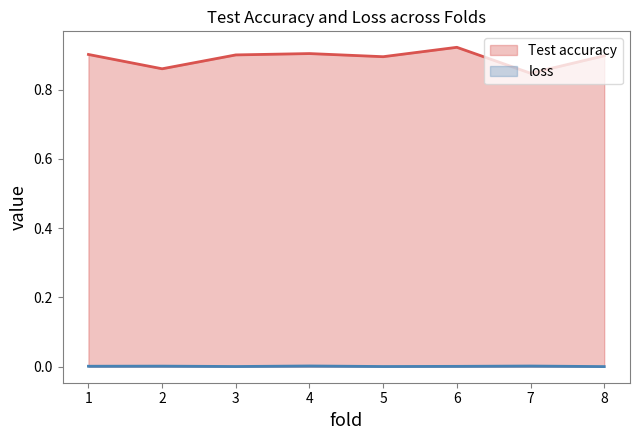

Which series has the largest total across all categories?

Test accuracy